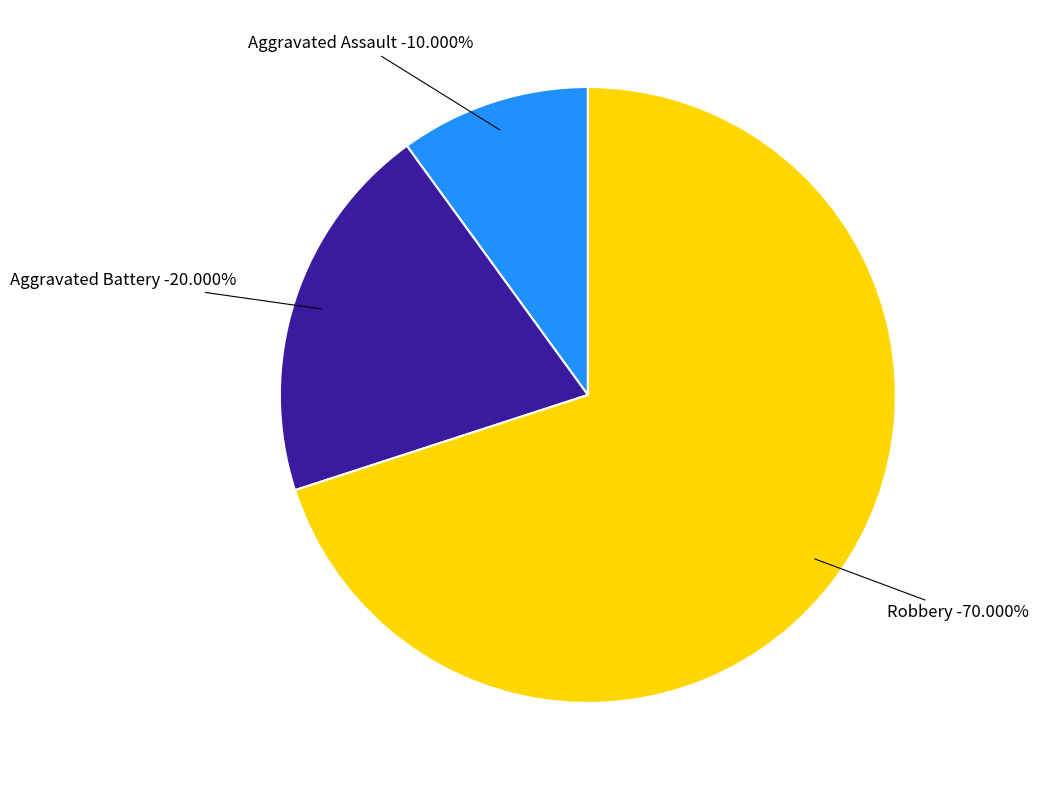

To the nearest percent, what percentage of the pie is Aggravated Battery?

20%